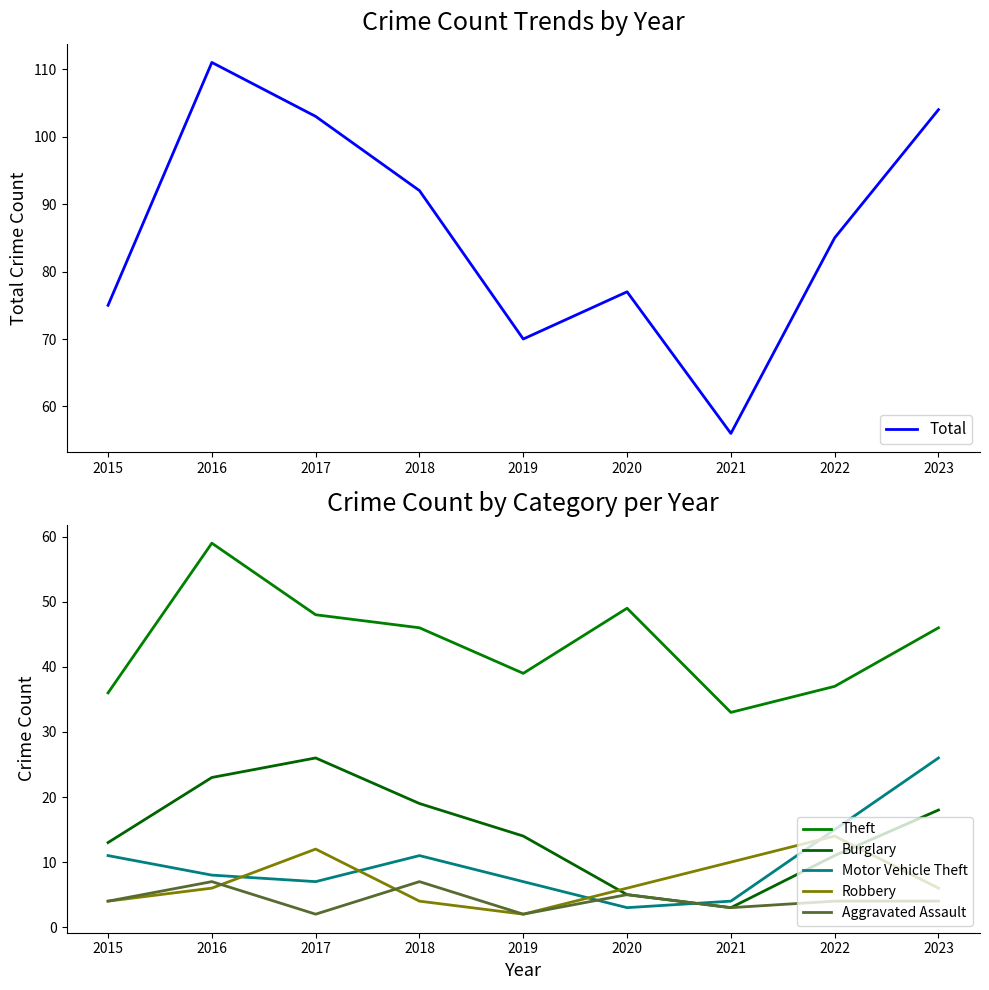

Reading right to left, transcribe all the data shown in this chart.

Total: 104	85	56	77	70	92	103	111	75
Theft: 46	37	33	49	39	46	48	59	36
Burglary: 18	11	3	5	14	19	26	23	13
Motor Vehicle Theft: 26	15	4	3	7	11	7	8	11
Robbery: 6	14	10	6	2	4	12	6	4
Aggravated Assault: 4	4	3	5	2	7	2	7	4